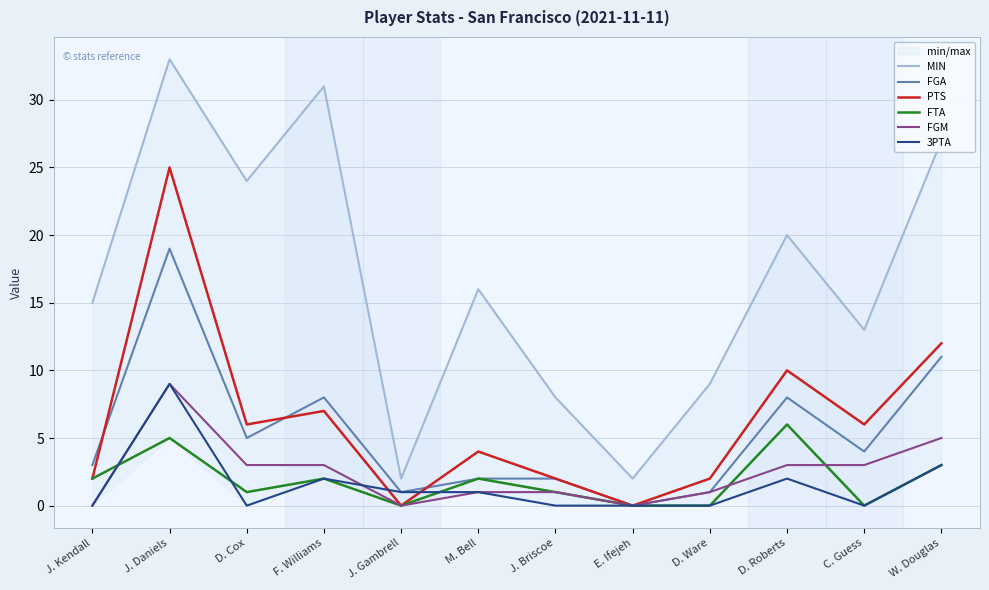

True or false: PTS and MIN intersect in this chart.

False